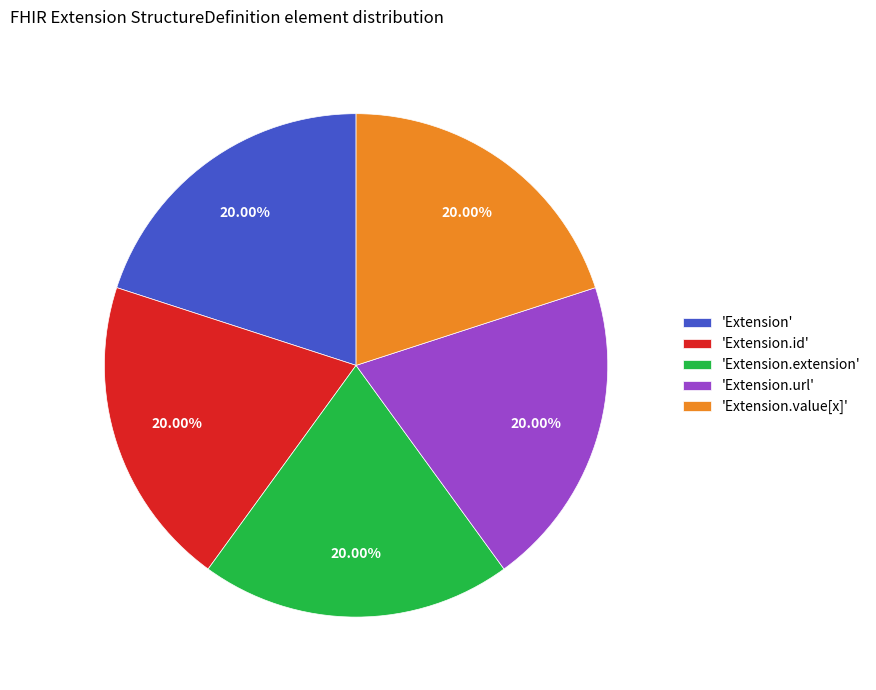

To the nearest percent, what is the average slice percentage?

20%